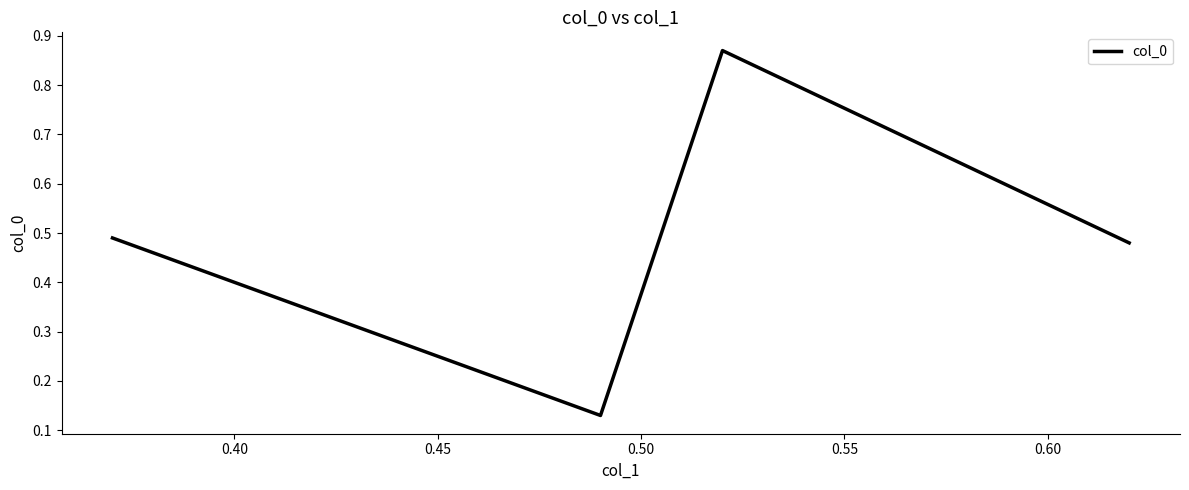

True or false: there are more than 0 points higher than both neighbors.

True